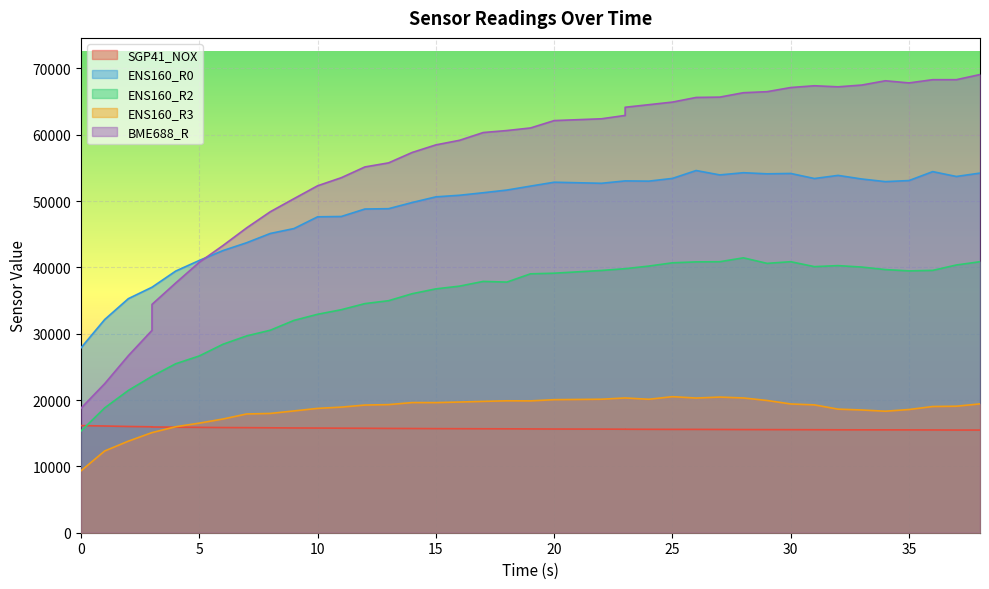

Reading right to left, extract all data points from this chart.

SGP41_NOX: 38=15477	37=15480	36=15496	35=15504	34=15509	33=15511	32=15516	31=15529	30=15538	29=15545	28=15552	27=15567	26=15578	25=15580	24=15589	23=15603	23=15606	22=15621	20=15634	19=15649	18=15664	17=15672	16=15683	15=15693	14=15711	13=15725	12=15748	11=15761	10=15779	9=15793	8=15818	7=15841	6=15855	5=15884	4=15913	3=15940	3=15969	2=16018	1=16089	0=16152
ENS160_R0: 38=54220	37=53709	36=54441	35=53095	34=52933	33=53329	32=53873	31=53401	30=54165	29=54110	28=54276	27=53946	26=54607	25=53419	24=53005	23=53041	23=53041	22=52683	20=52844	19=52257	18=51659	17=51258	16=50878	15=50637	14=49788	13=48853	12=48803	11=47677	10=47628	9=45857	8=45118	7=43720	6=42538	5=41052	4=39445	3=37013	3=37013	2=35289	1=32141	0=27882
ENS160_R2: 38=40858	37=40363	36=39552	35=39472	34=39673	33=40051	32=40268	31=40118	30=40858	29=40610	28=41443	27=40858	26=40831	25=40693	24=40200	23=39807	23=39807	22=39539	20=39126	19=39033	18=37786	17=37888	16=37177	15=36764	14=36037	13=34979	12=34544	11=33621	10=32934	9=32011	8=30530	7=29674	6=28416	5=26655	4=25473	3=23581	3=23581	2=21456	1=18822	0=15332
ENS160_R3: 38=19424	37=19072	36=19027	35=18576	34=18320	33=18506	32=18632	31=19274	30=19411	29=19937	28=20319	27=20450	26=20305	25=20512	24=20120	23=20319	23=20319	22=20127	20=20059	19=19876	18=19890	17=19803	16=19702	15=19616	14=19622	13=19313	12=19248	11=18937	10=18746	9=18363	8=17982	7=17903	6=17144	5=16523	4=15978	3=15095	3=15095	2=13805	1=12325	0=9338
BME688_R: 38=69077	37=68303	36=68303	35=67814	34=68139	33=67492	32=67226	31=67386	30=67121	29=66493	28=66338	27=65674	26=65624	25=64925	24=64532	23=64144	23=62914	22=62408	20=62135	19=61025	18=60634	17=60334	16=59163	15=58474	14=57334	13=55761	12=55148	11=53522	10=52308	9=50363	8=48393	7=45960	6=43301	5=40777	4=37647	3=34427	3=30512	2=26694	1=22471	0=18773